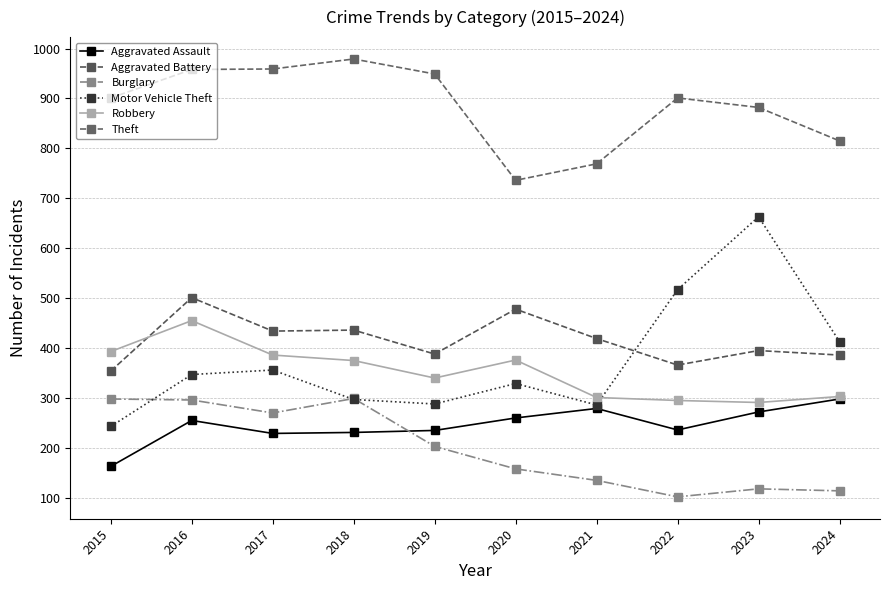

True or false: Burglary and Aggravated Battery cross at least once.

False